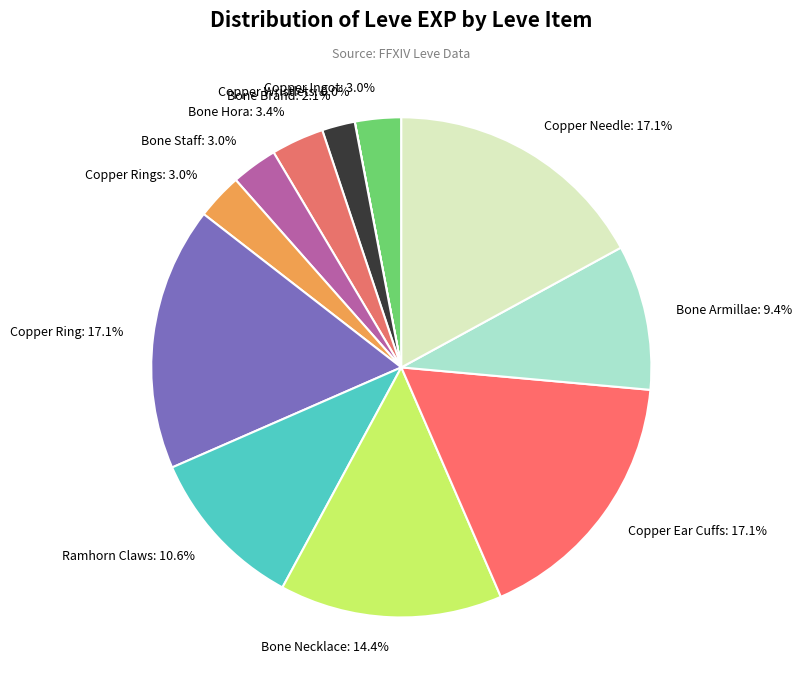

Is there any slice that represents more than half of the pie?

No